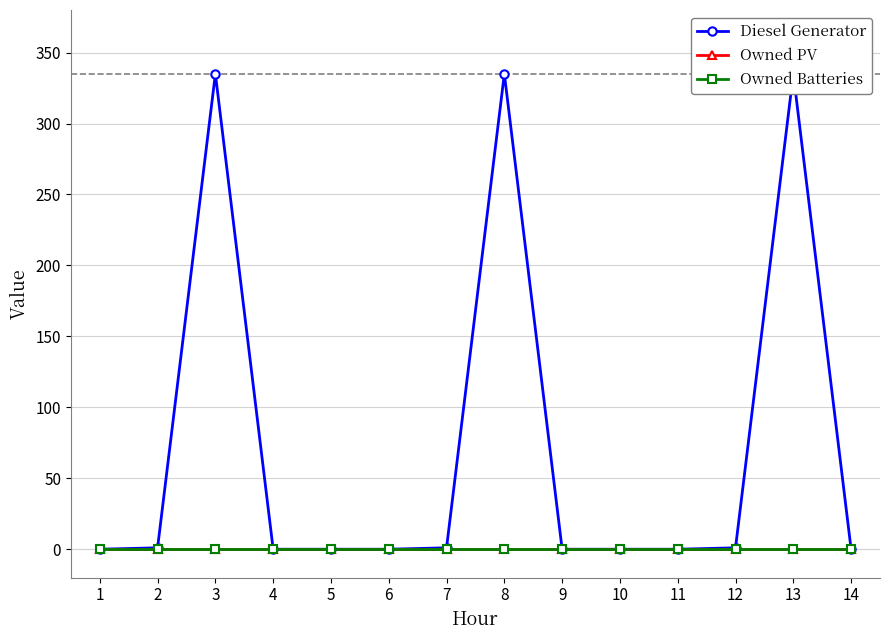

At 12, list the series in order from smallest to largest.

Owned PV, Owned Batteries, Diesel Generator